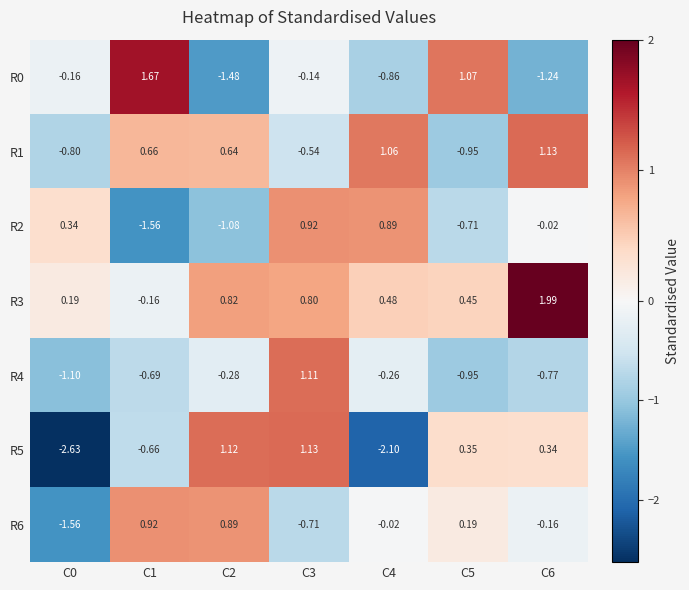

Which series has the largest range (max minus min)?

R5